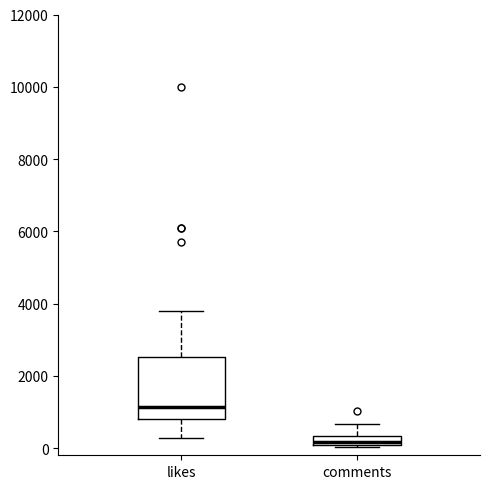

Where is the upper edge of the box for likes on the y-axis? The values are not printed on the chart, so give them approximately, as read against the axis.

2600